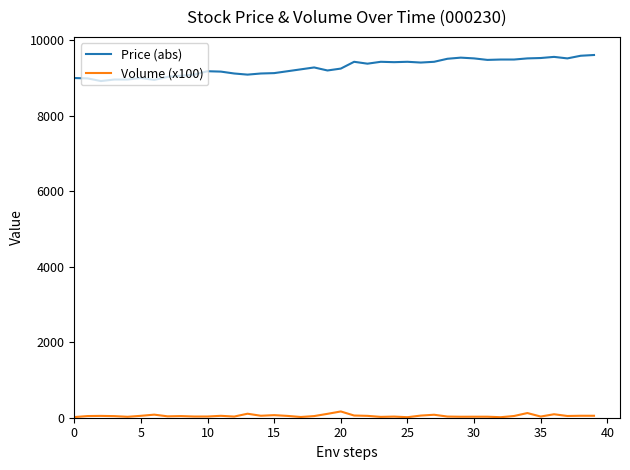

Rank the series by their average value, from lowest to highest.

Volume (x100), Price (abs)